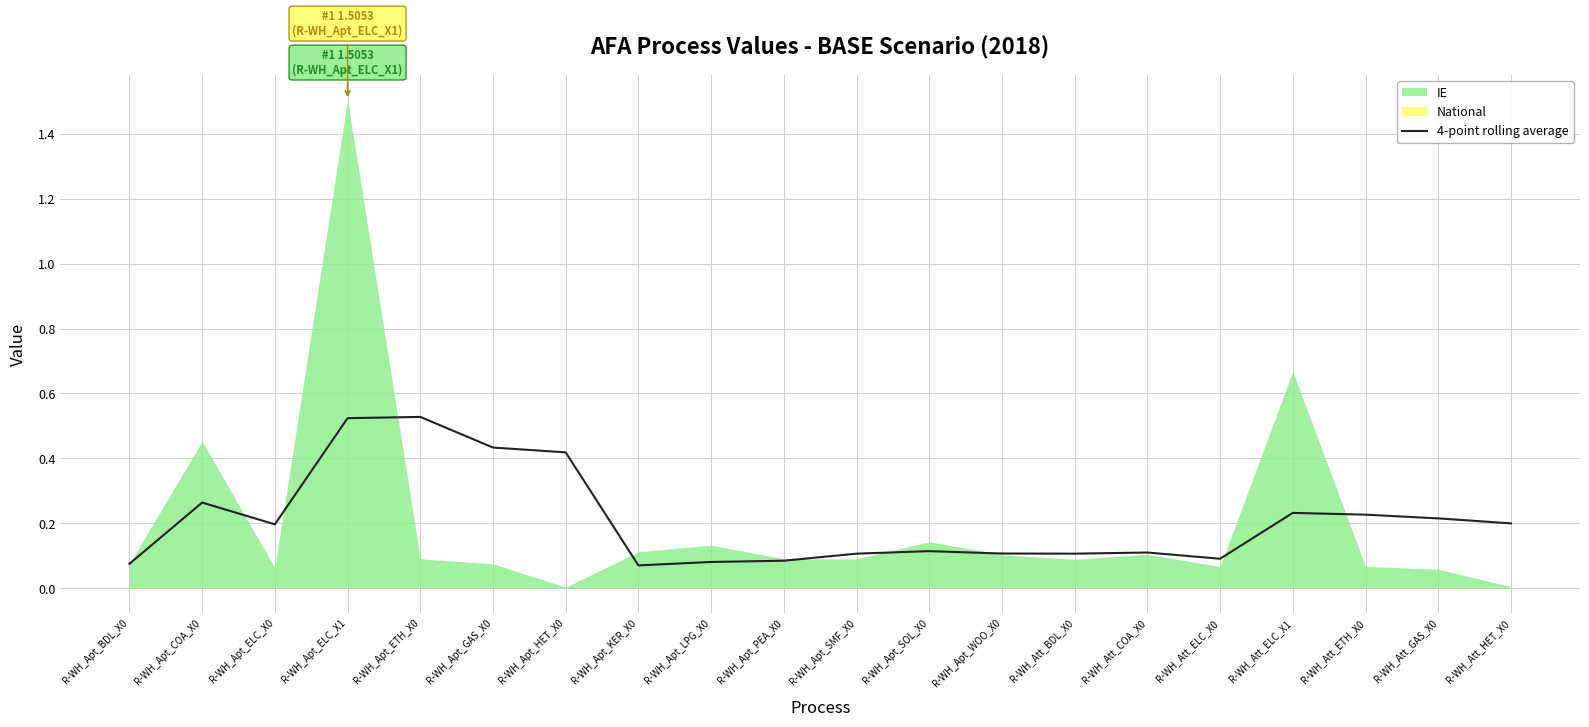

At which category does the data reach its first local valley?

R-WH_Apt_ELC_X0